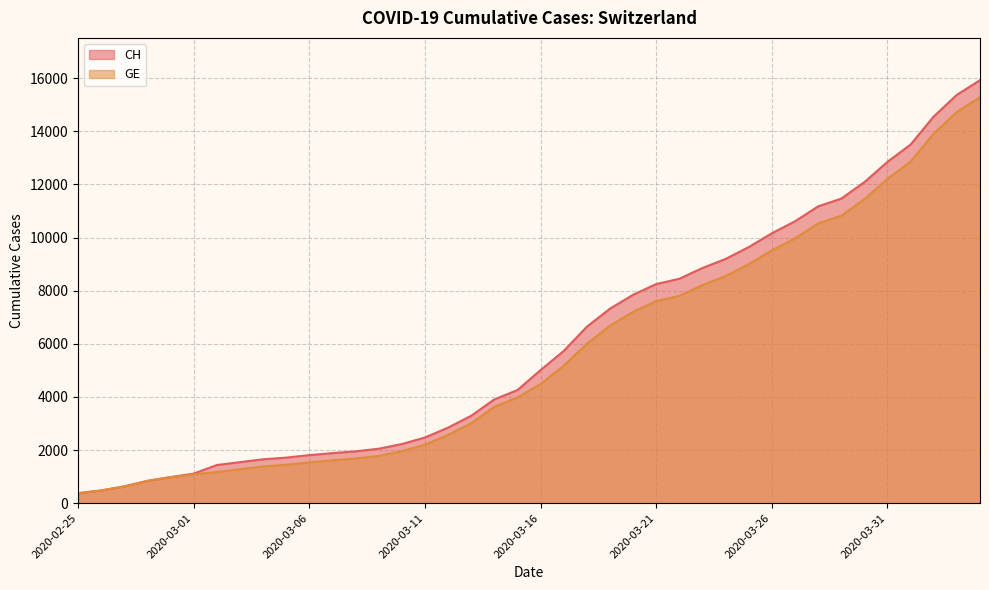

True or false: GE and CH cross at least once.

False